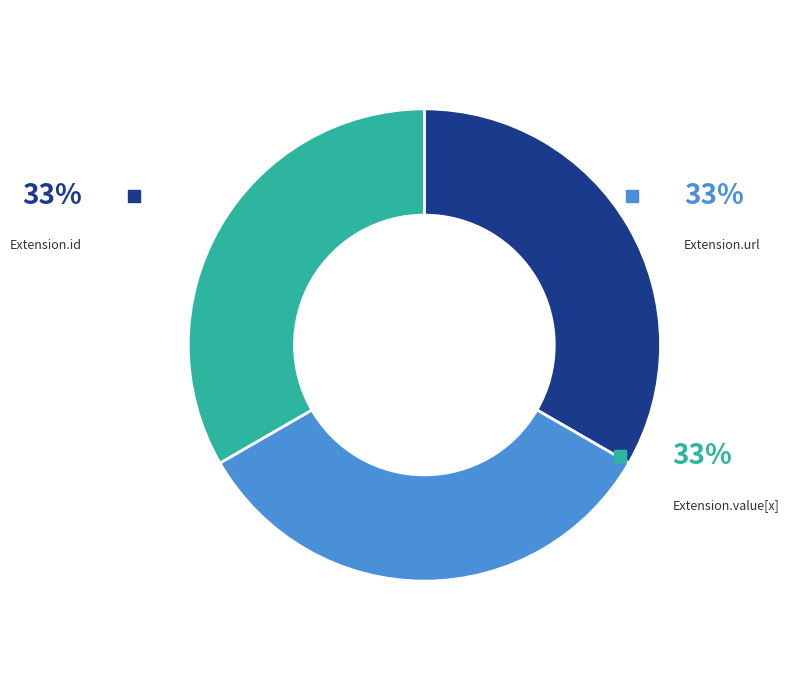

Which category has the biggest portion of the pie?

Extension.url